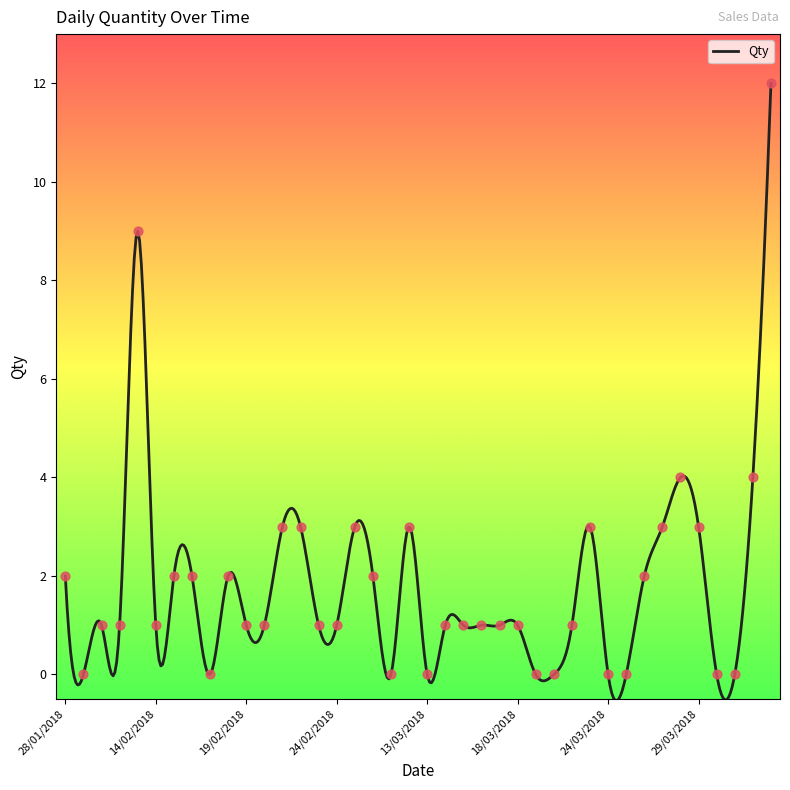

What is the change in value from 18/02/2018 to 25/02/2018?

+1